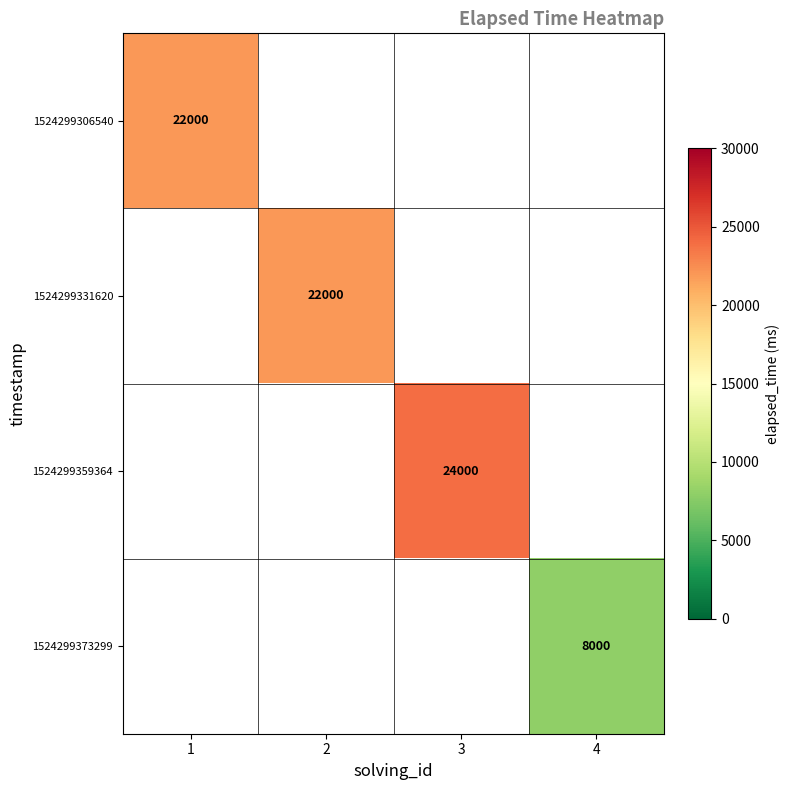

The value of 1524299359364 at 3 is 24000. True or false?

True